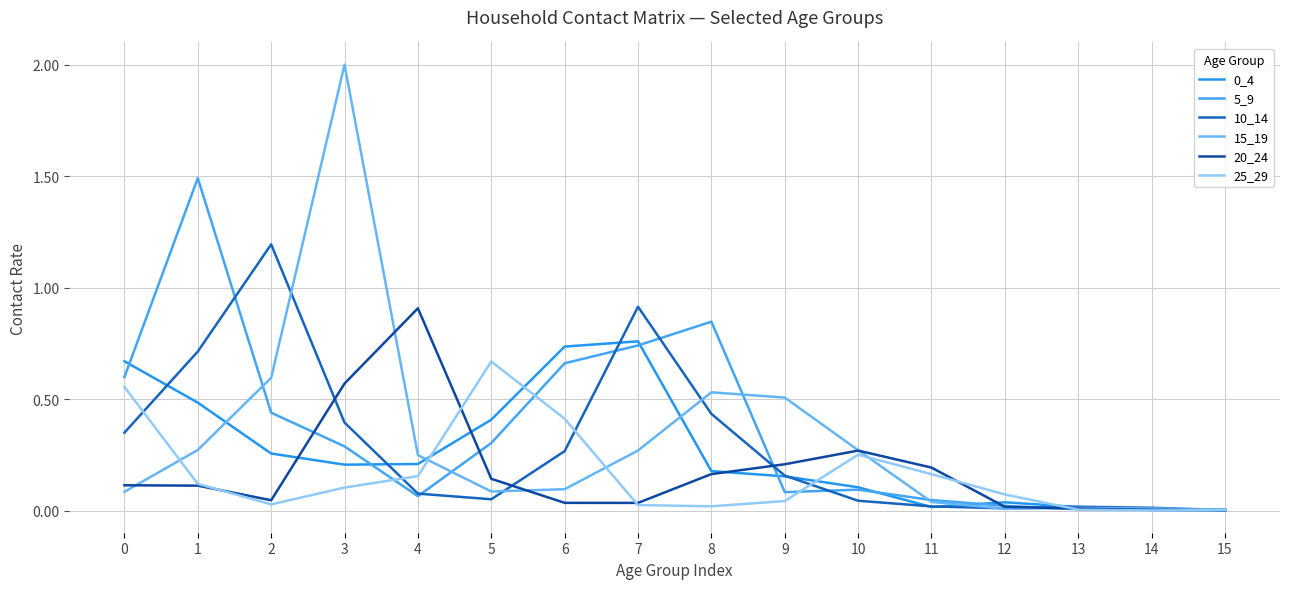

How many lines are shown in the chart?

6